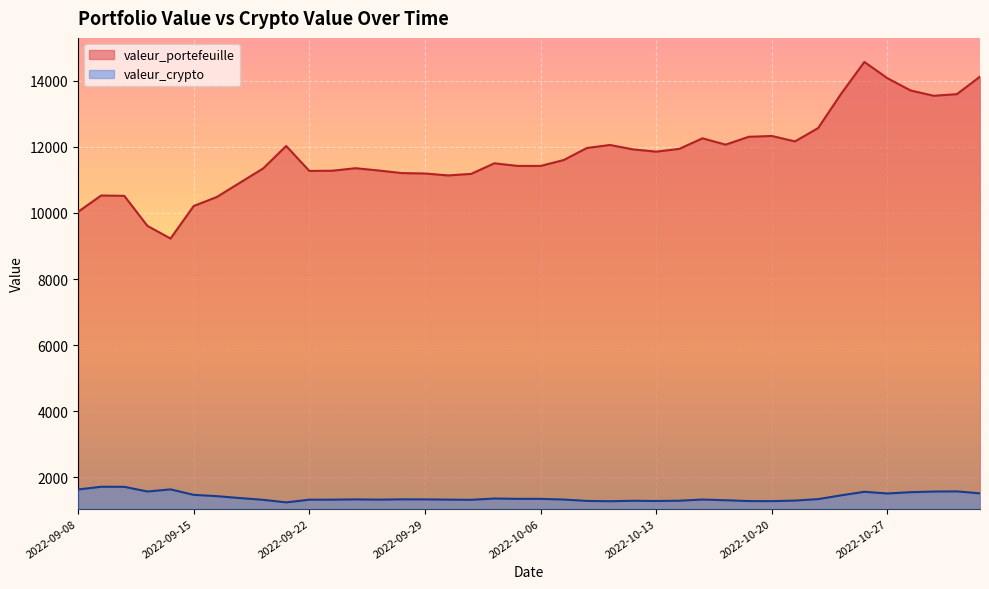

True or false: valeur_portefeuille and valeur_crypto intersect in this chart.

False